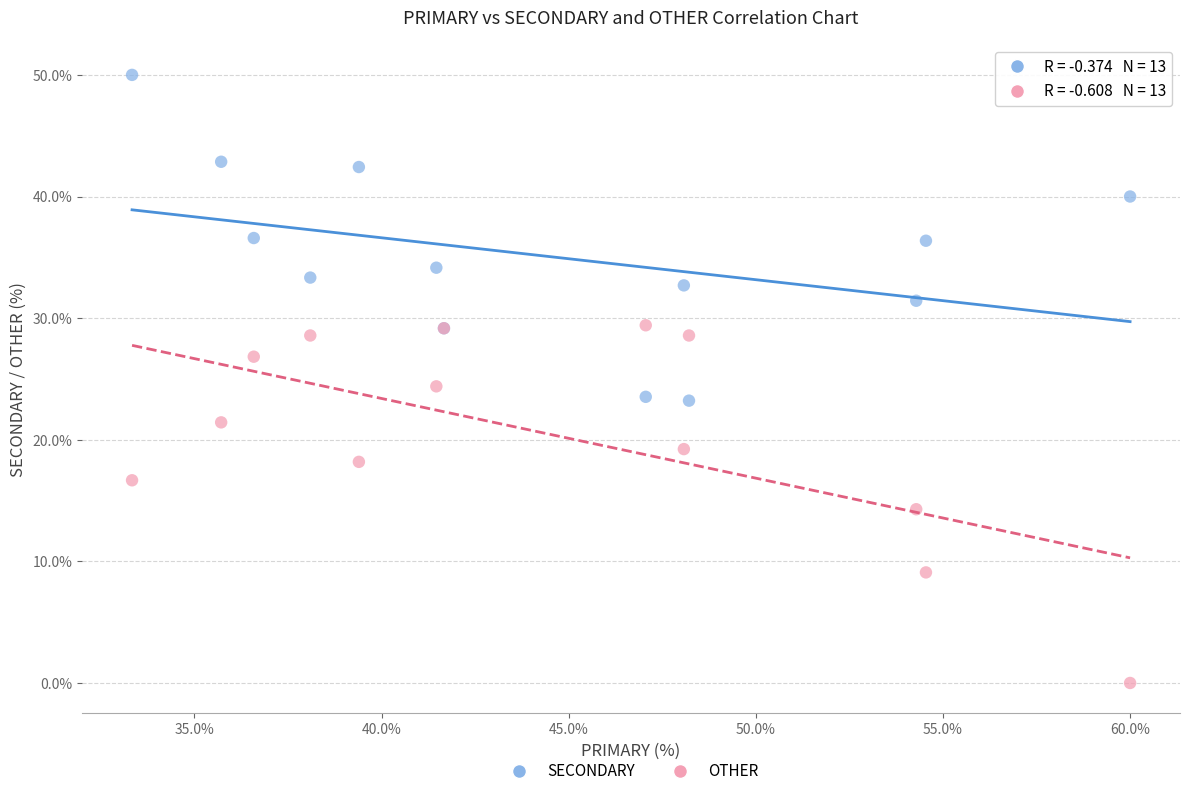

Which series contains the highest Y value?

SECONDARY